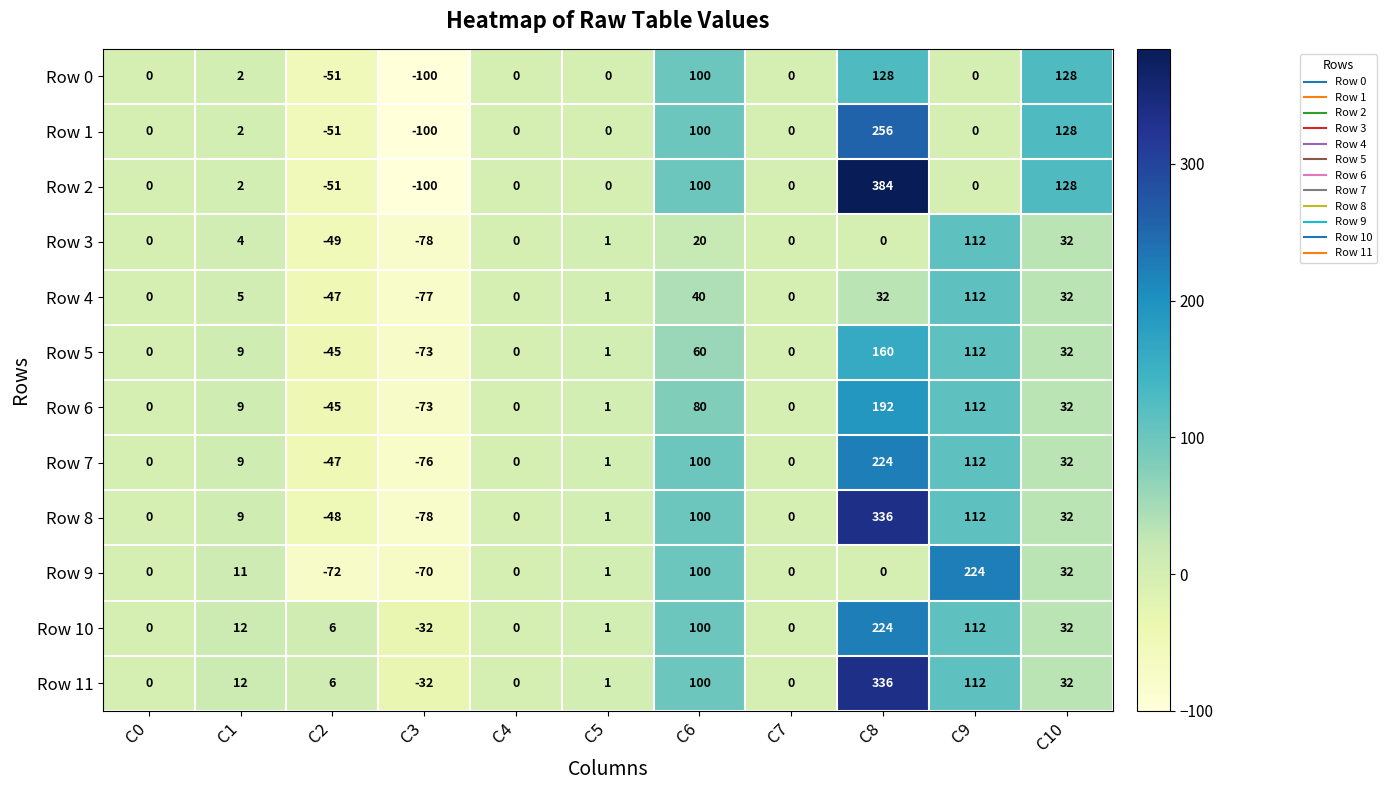

At which category is the sum across all series the highest?

C8